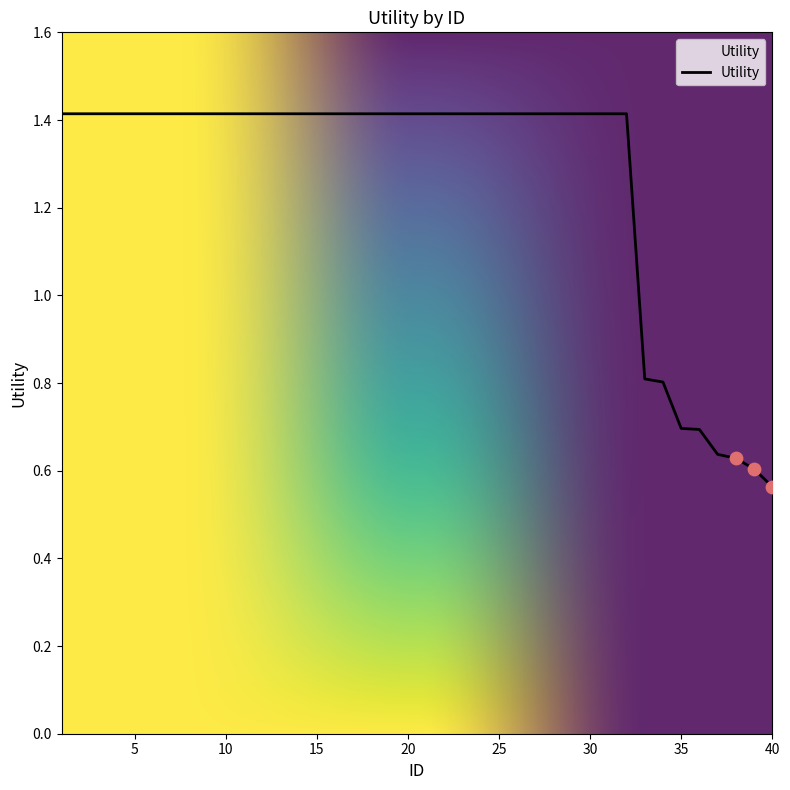

What is the difference between the maximum and minimum values?

0.9